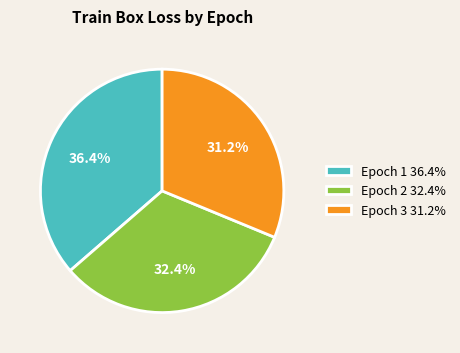

Is it true that Epoch 1 is 47% of the pie?

False